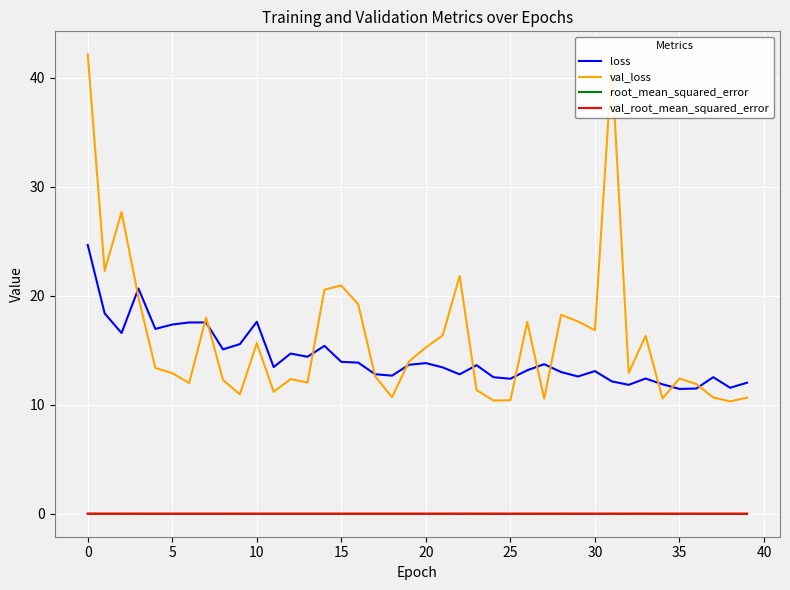

Which series has the widest spread of values?

val_loss